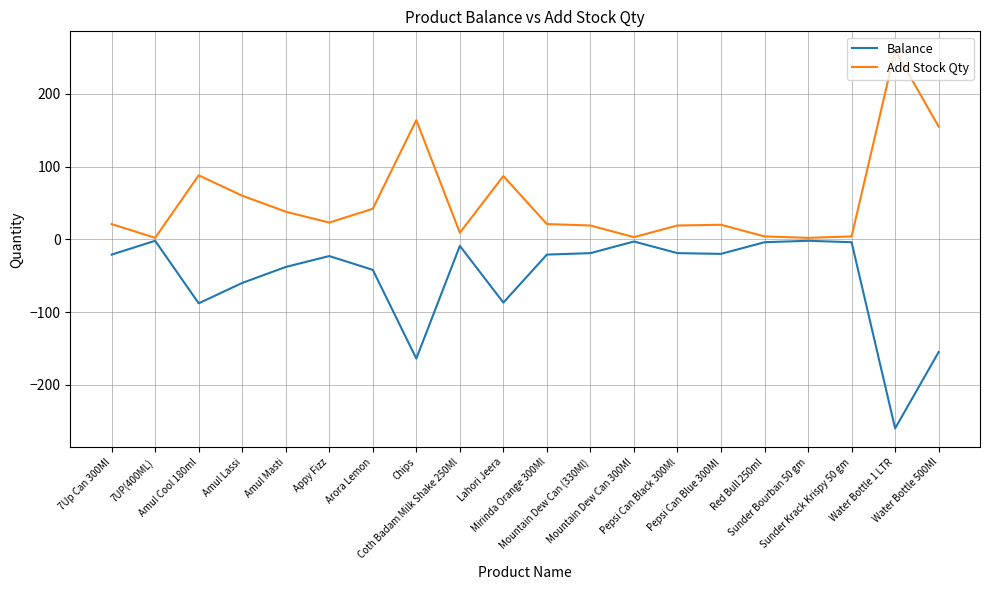

Rank the series by their average value, from lowest to highest.

Balance, Add Stock Qty